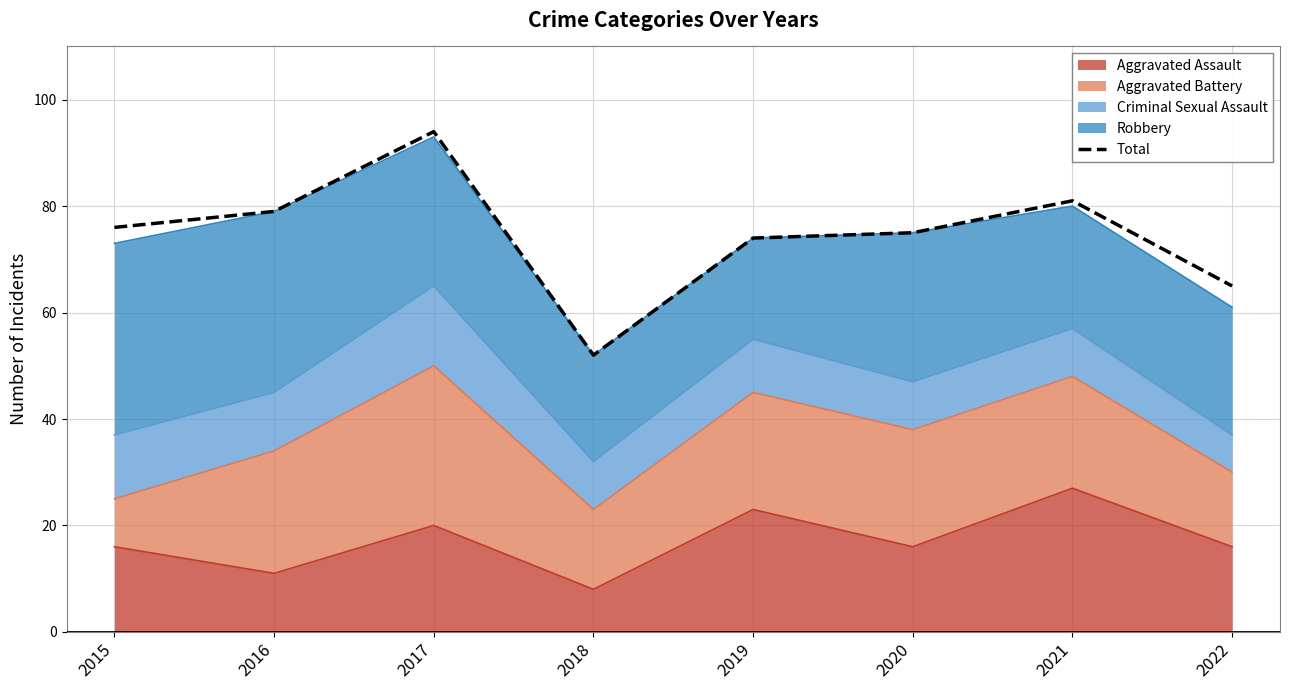

Which has a higher value, 2022 or 2018?

2022